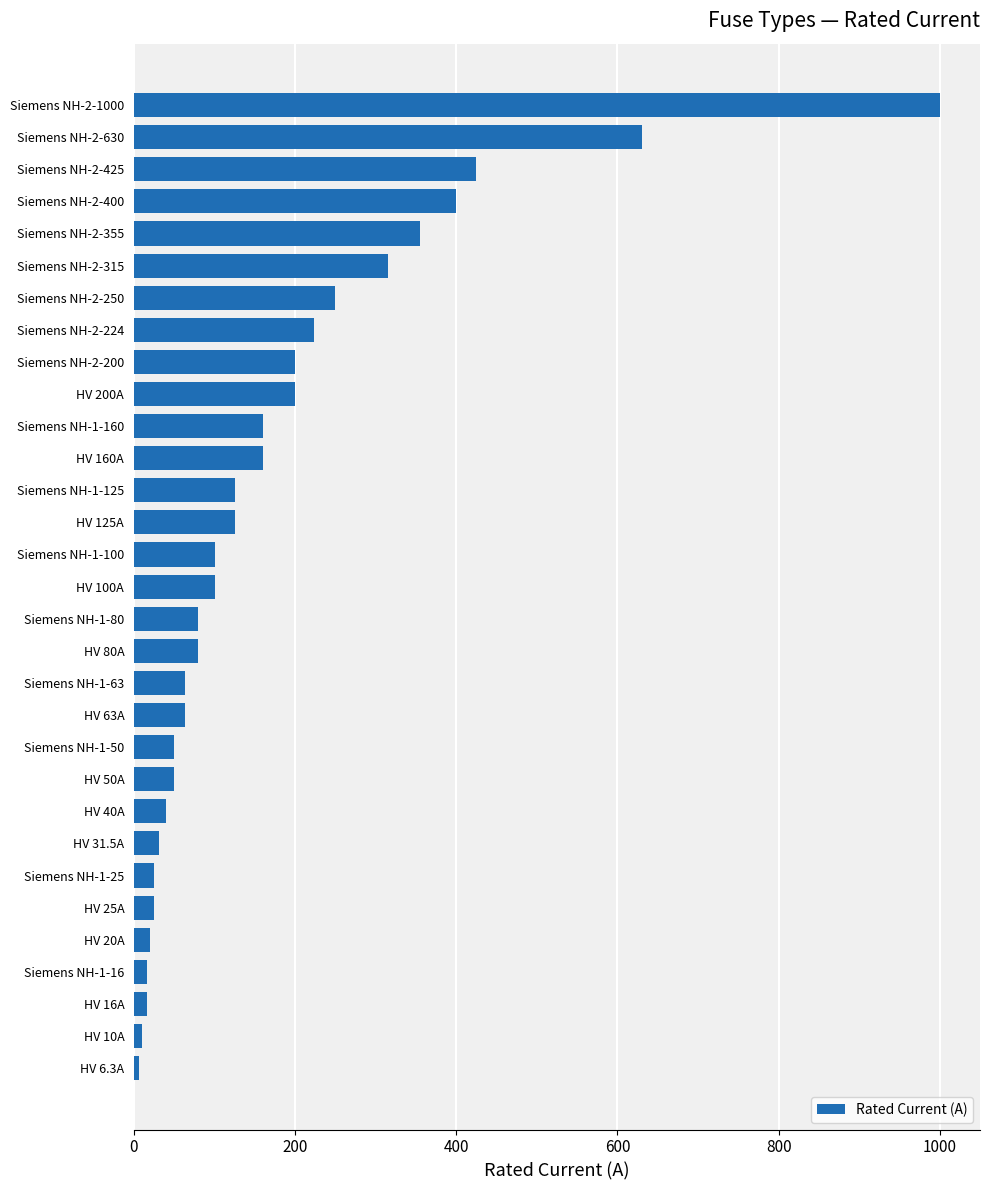

What is the difference between the second highest and minimum values?

623.7